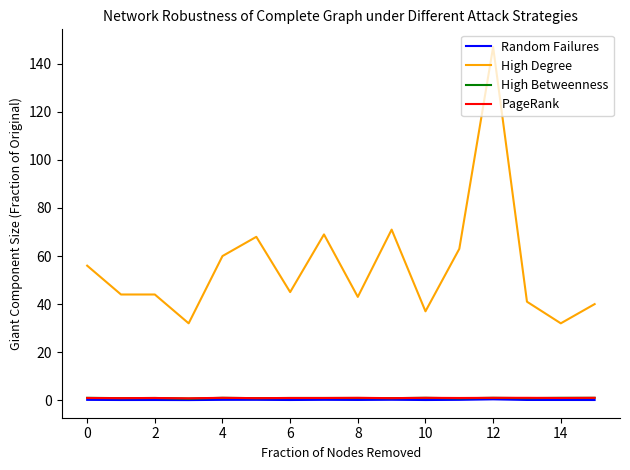

True or false: Random Failures and High Betweenness intersect in this chart.

False